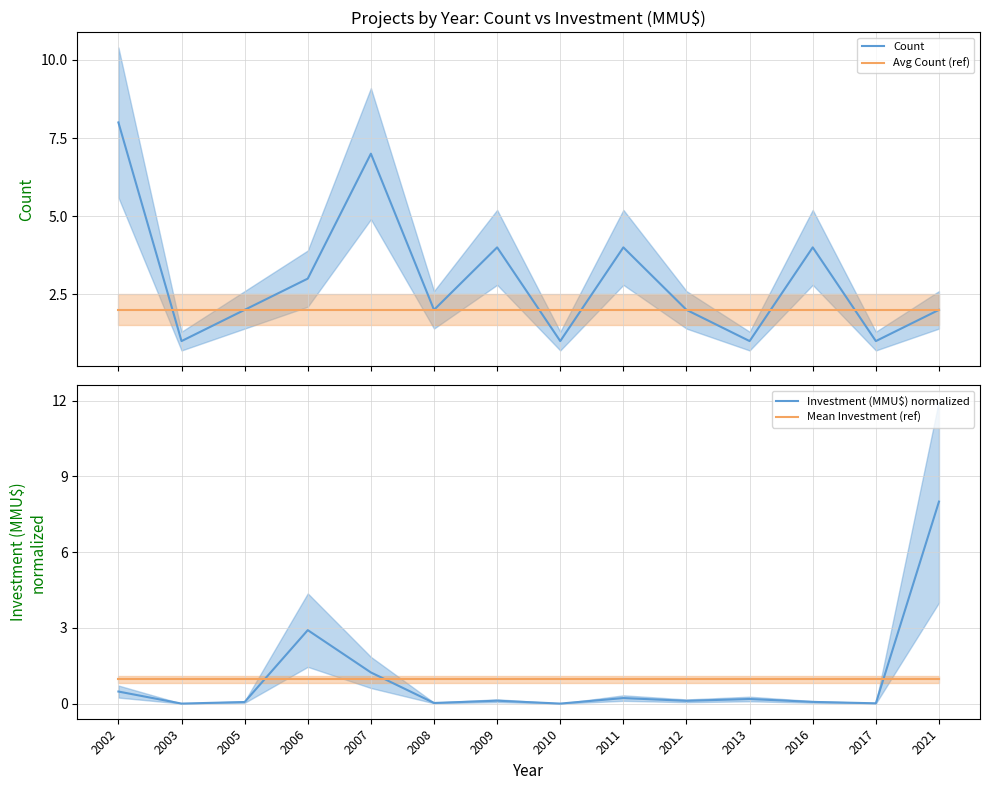

True or false: Avg Count (ref) has more than 1 points higher than both neighbors.

False